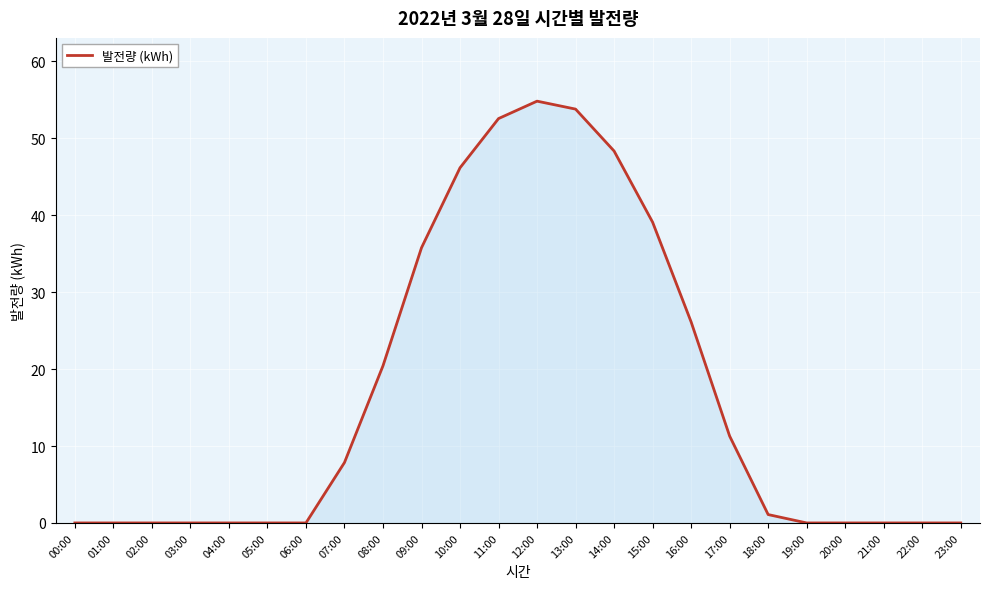

Reading left to right, list all the values displayed in this chart.

00:00=0.0	01:00=0.0	02:00=0.0	03:00=0.0	04:00=0.0	05:00=0.0	06:00=0.0	07:00=7.9	08:00=20.4	09:00=35.8	10:00=46.2	11:00=52.6	12:00=54.8	13:00=53.8	14:00=48.3	15:00=39.1	16:00=26.1	17:00=11.3	18:00=1.1	19:00=0.0	20:00=0.0	21:00=0.0	22:00=0.0	23:00=0.0